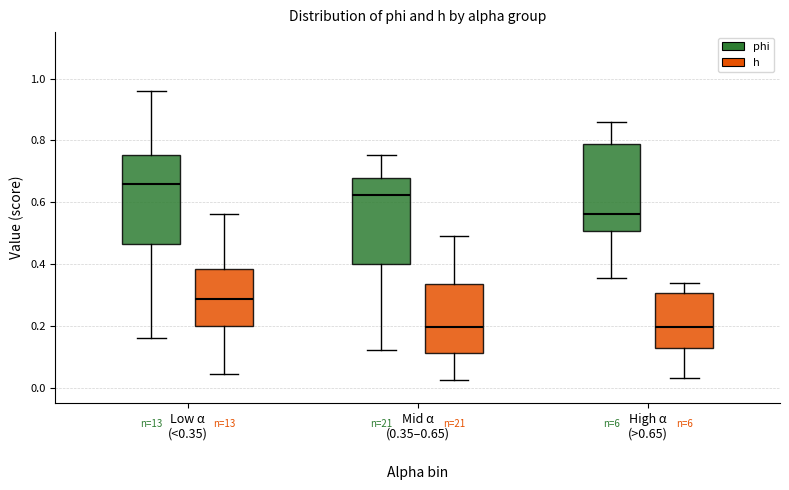

Reading left to right, read every box against the y-axis: the position of its median line, the range the box covers, and the ends of its whiskers. The values are not printed on the chart, so give them approximately, as read against the axis.

Low α (<0.35) (phi): median 0.66, box 0.46 to 0.76, whiskers 0.16 to 0.96
Low α (<0.35) (h): median 0.28, box 0.20 to 0.38, whiskers 0.04 to 0.56
Mid α (0.35–0.65) (phi): median 0.62, box 0.40 to 0.68, whiskers 0.12 to 0.76
Mid α (0.35–0.65) (h): median 0.20, box 0.12 to 0.34, whiskers 0.02 to 0.48
High α (>0.65) (phi): median 0.56, box 0.50 to 0.78, whiskers 0.36 to 0.86
High α (>0.65) (h): median 0.20, box 0.12 to 0.30, whiskers 0.04 to 0.34